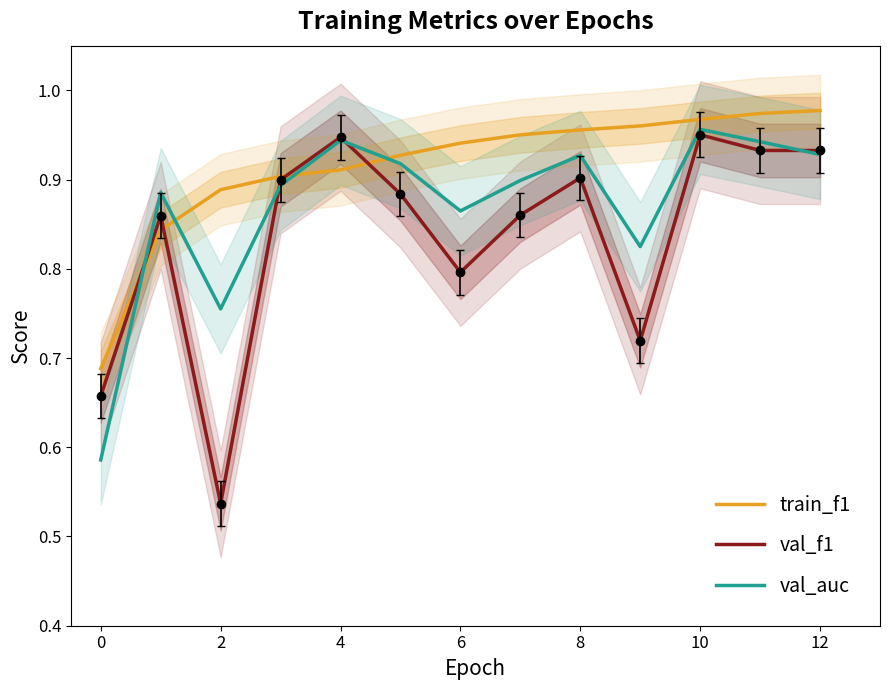

Rank the series by their average value, from highest to lowest.

train_f1, val_auc, val_f1